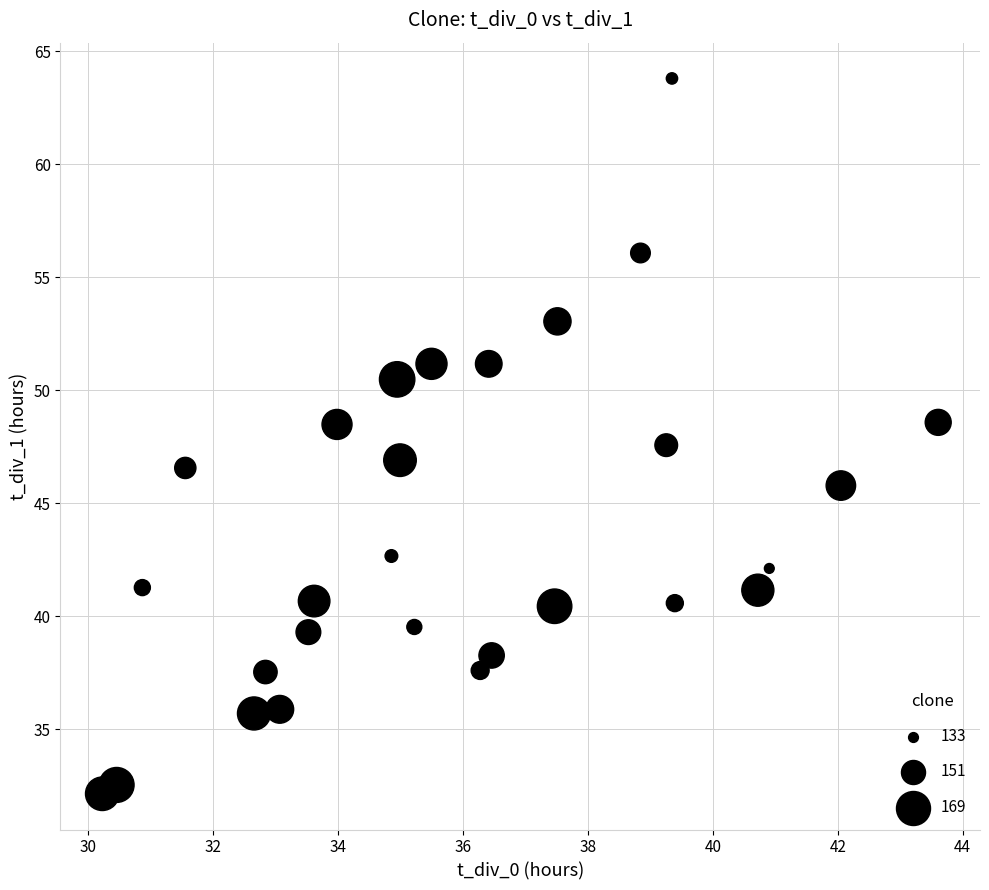

What is the range of Y values (max minus min)?

31.6